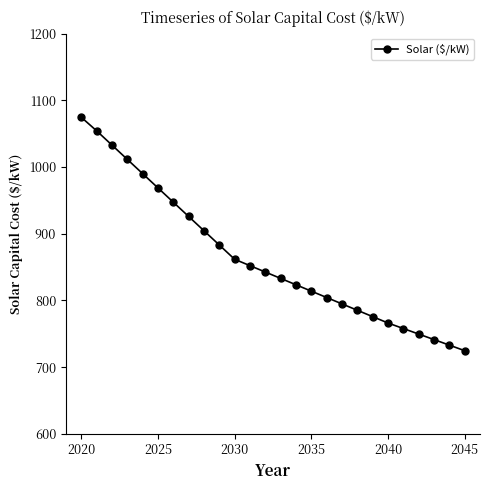

Count the number of categories in the chart.

26